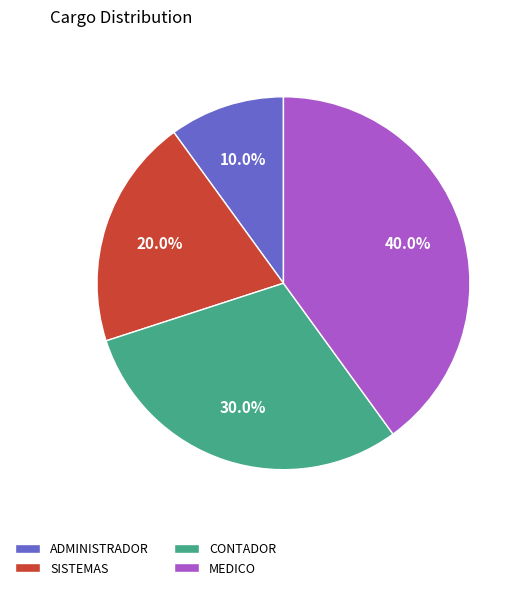

Do MEDICO and CONTADOR together represent more than half of the pie?

Yes